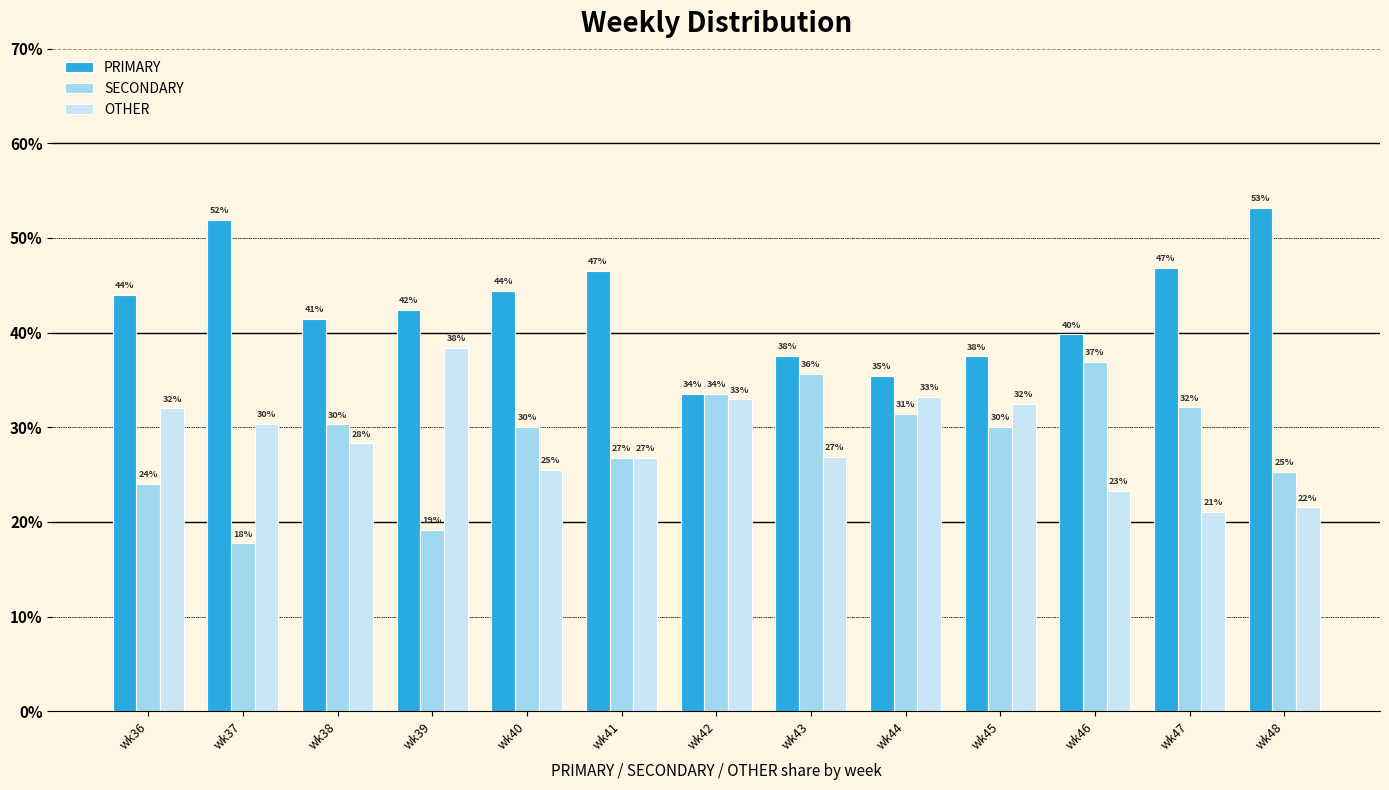

What is the approximate value of SECONDARY at wk48?

25.3